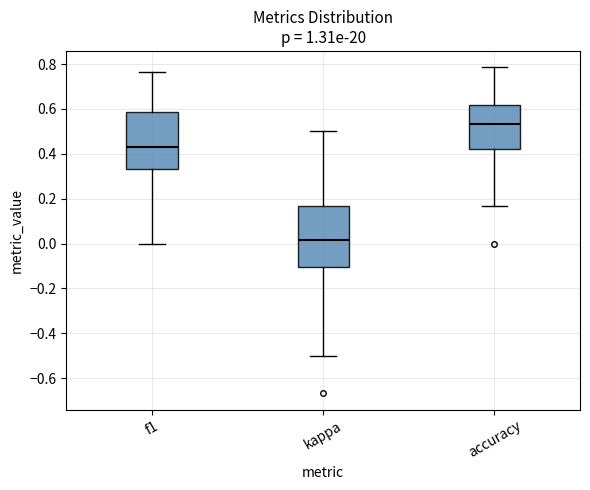

Where does the upper whisker of the box for f1 end on the y-axis? The values are not printed on the chart, so give them approximately, as read against the axis.

0.76